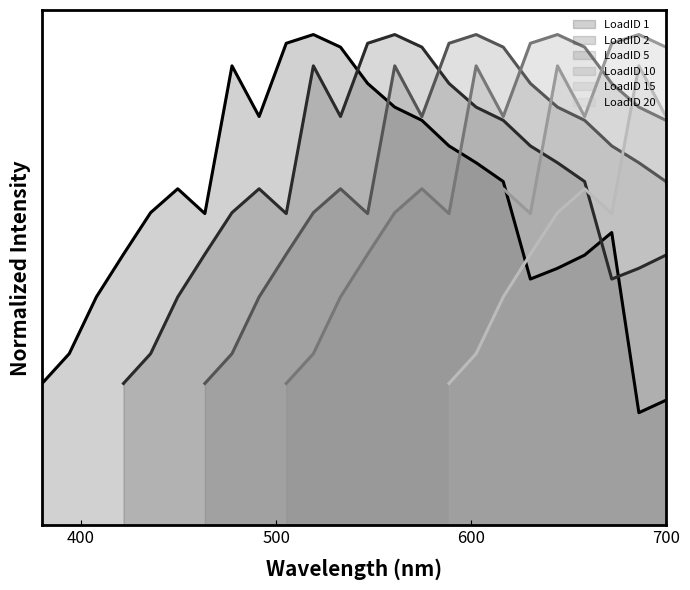

What is the minimum value shown in the chart?

0.2